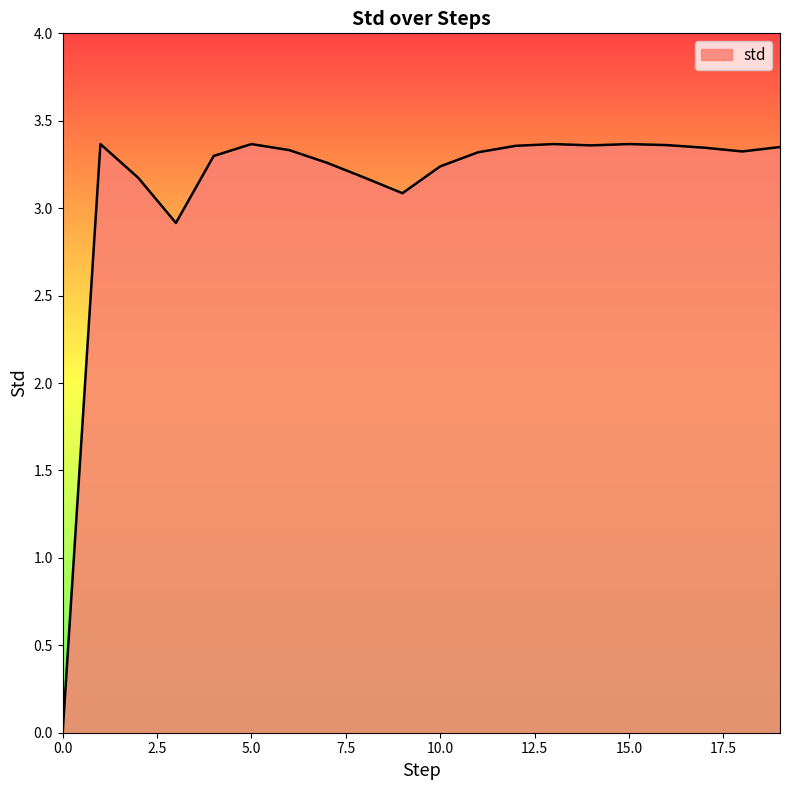

What is the average value?

3.1